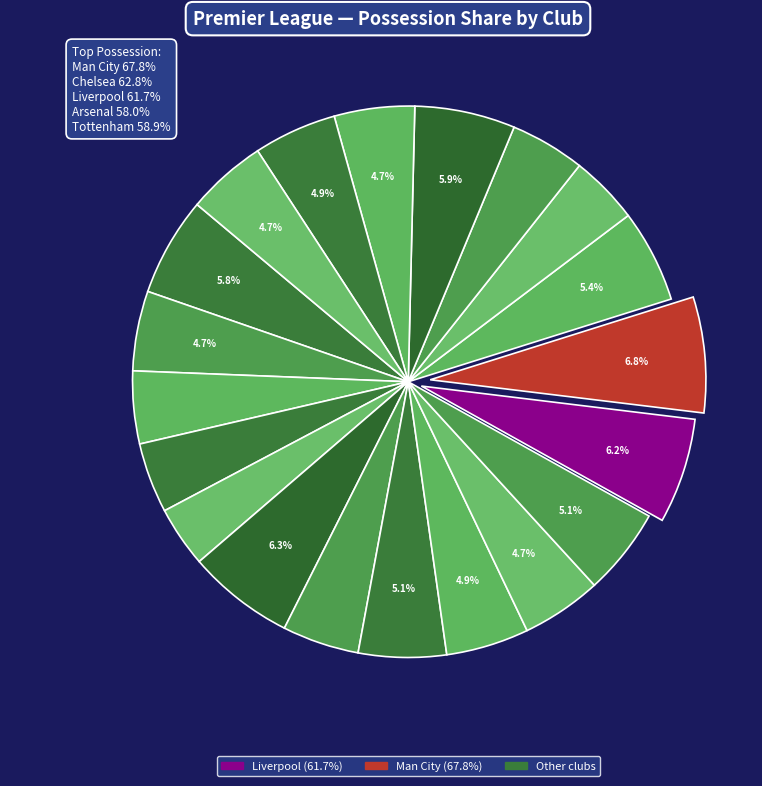

Rank the categories by value from lowest to highest.

Cardiff City, Newcastle Utd, Burnley, Brighton, Southampton, Crystal Palace, Bournemouth, Wolves, Huddersfield, Watford, Fulham, West Ham, Leicester City, Everton, Manchester Utd, Arsenal, Tottenham, Liverpool, Chelsea, Manchester City